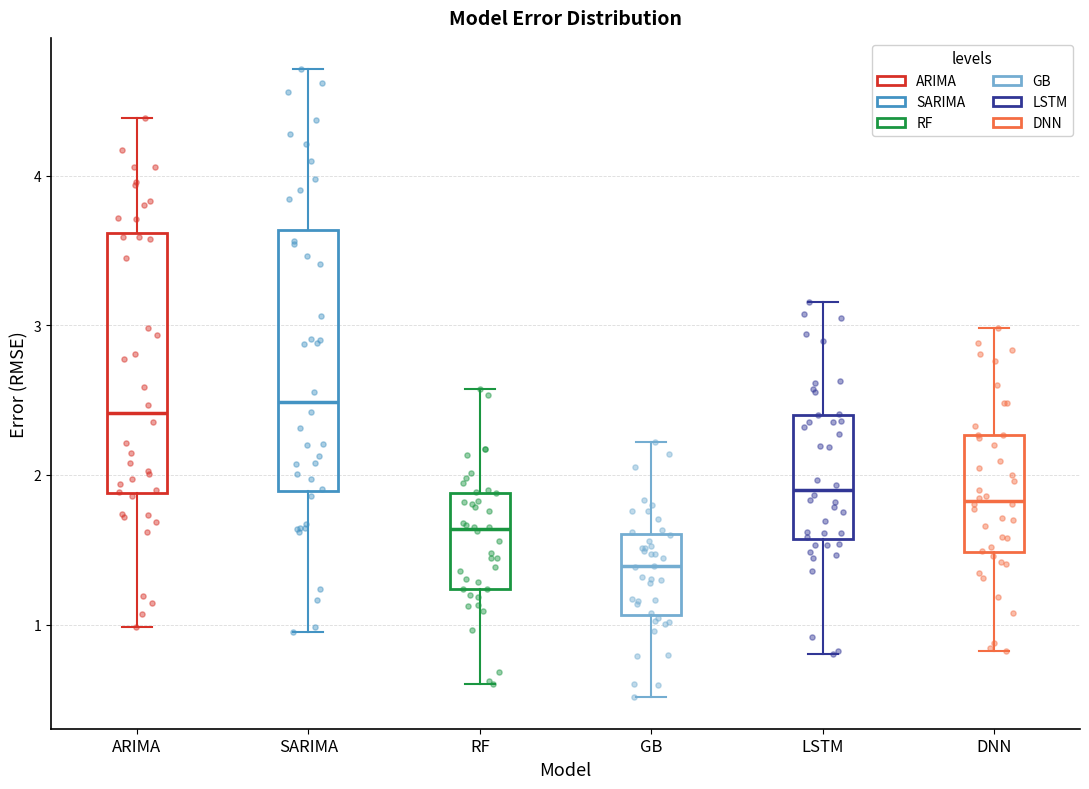

Reading left to right, read every box against the y-axis: the position of its median line, the range the box covers, and the ends of its whiskers. The values are not printed on the chart, so give them approximately, as read against the axis.

ARIMA: median 2.4, box 1.9 to 3.6, whiskers 1.0 to 4.4
SARIMA: median 2.5, box 1.9 to 3.6, whiskers 0.9 to 4.7
RF: median 1.6, box 1.2 to 1.9, whiskers 0.6 to 2.6
GB: median 1.4, box 1.1 to 1.6, whiskers 0.5 to 2.2
LSTM: median 1.9, box 1.6 to 2.4, whiskers 0.8 to 3.2
DNN: median 1.8, box 1.5 to 2.3, whiskers 0.8 to 3.0